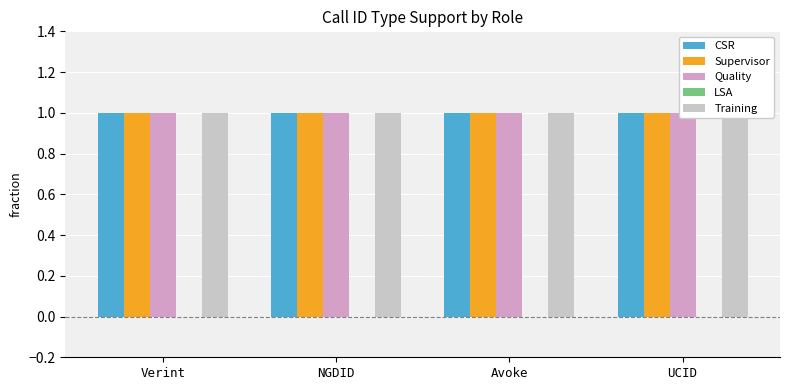

Reading right to left, extract all data points from this chart.

CSR: 1	1	1	1
Supervisor: 1	1	1	1
Quality: 1	1	1	1
LSA: 0	0	0	0
Training: 1	1	1	1